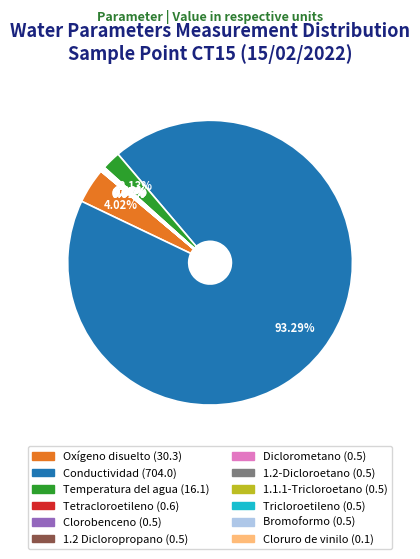

Does Conductividad account for over 50% of the chart?

Yes